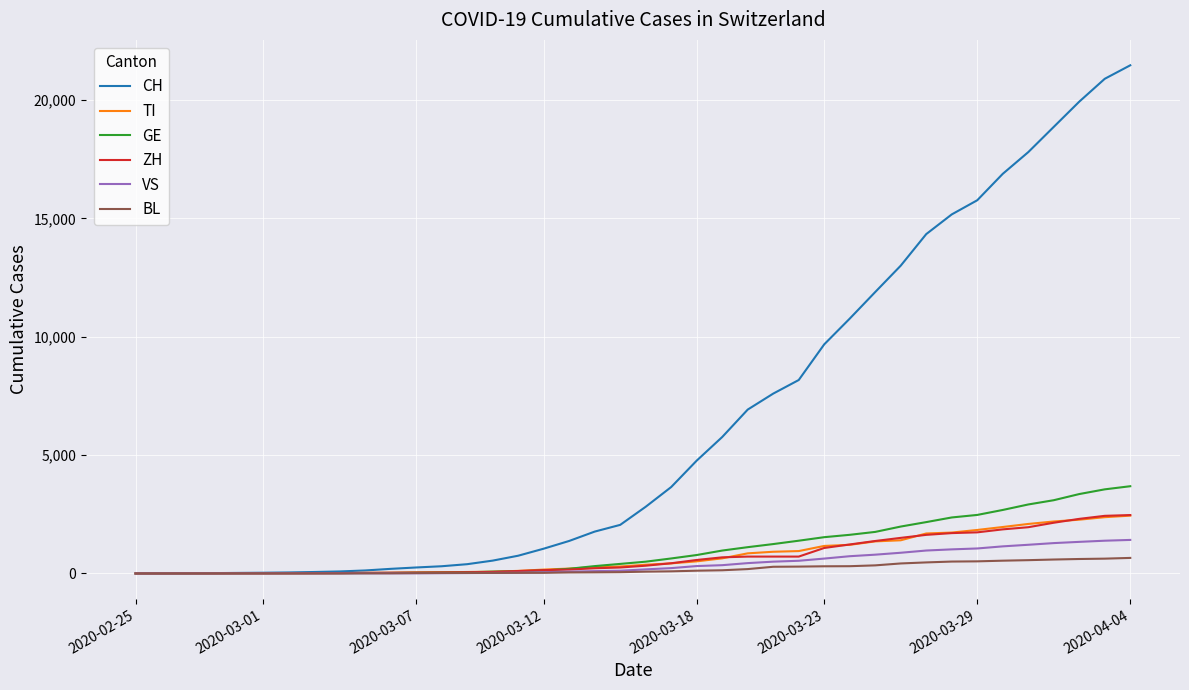

What is the greatest value displayed?

21469